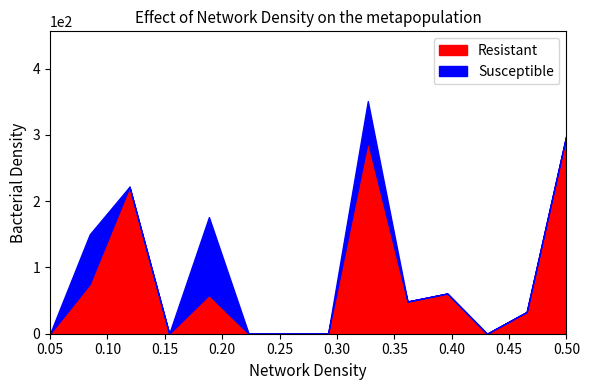

In Resistant, how many points are higher than both neighbors (excluding endpoints)?

4